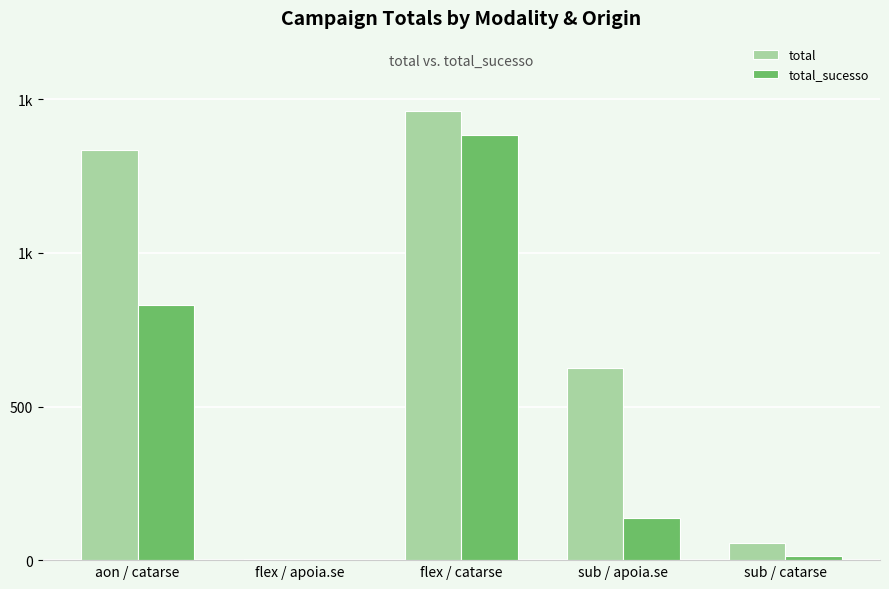

Which series has the largest total across all categories?

total